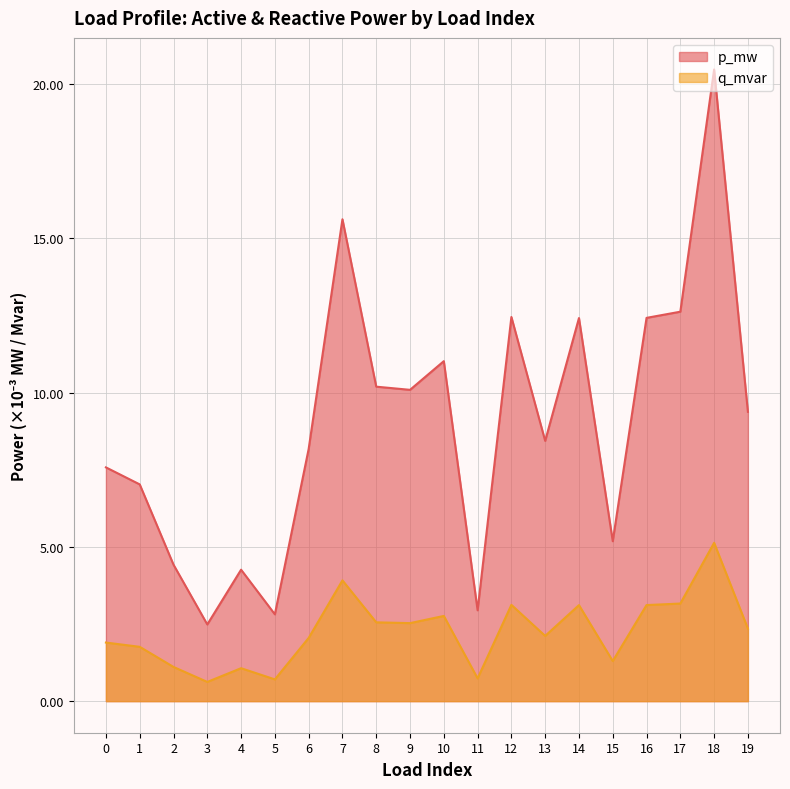

How many distinct data groups are displayed?

2